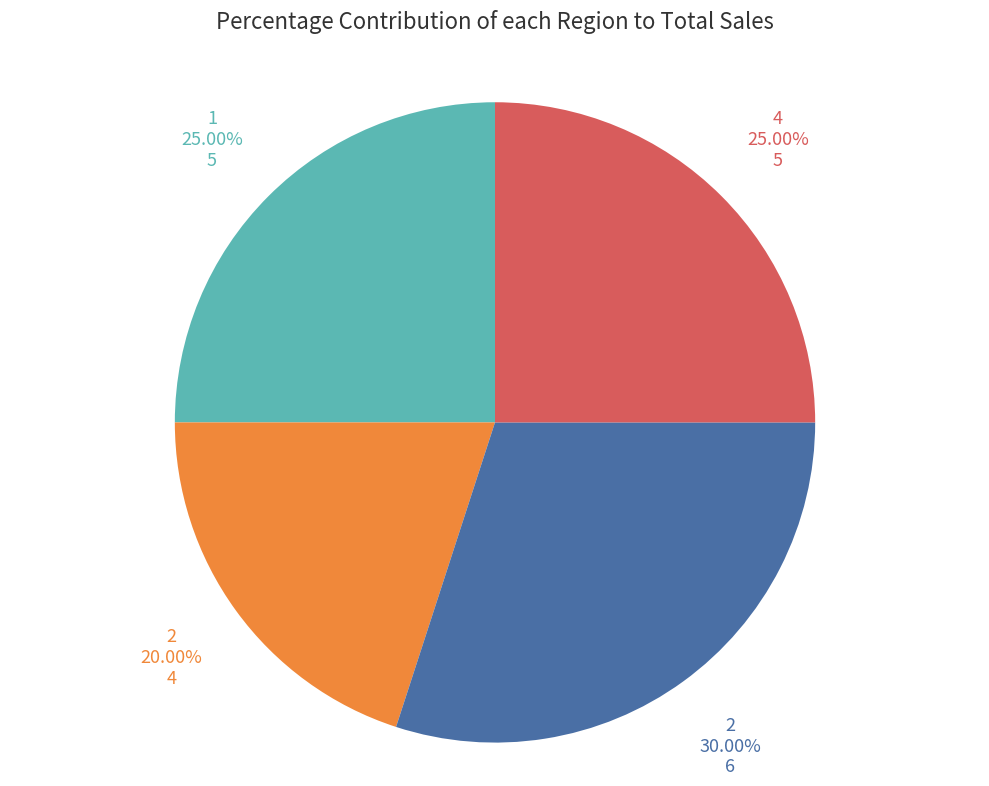

How many slices are in this pie chart?

4